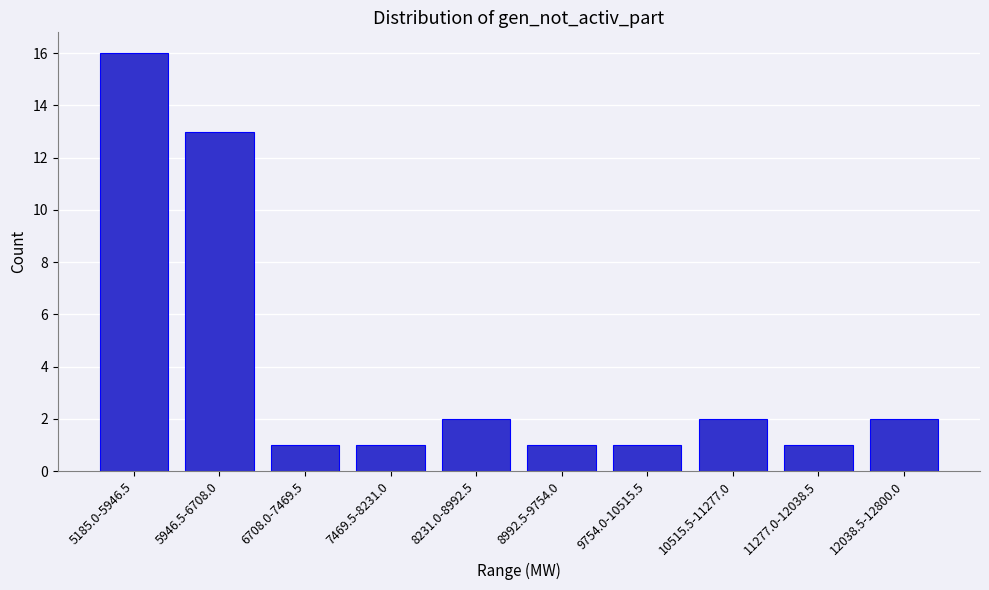

Reading left to right, extract all data points from this chart.

5185.0-5946.5=16	5946.5-6708.0=13	6708.0-7469.5=1	7469.5-8231.0=1	8231.0-8992.5=2	8992.5-9754.0=1	9754.0-10515.5=1	10515.5-11277.0=2	11277.0-12038.5=1	12038.5-12800.0=2